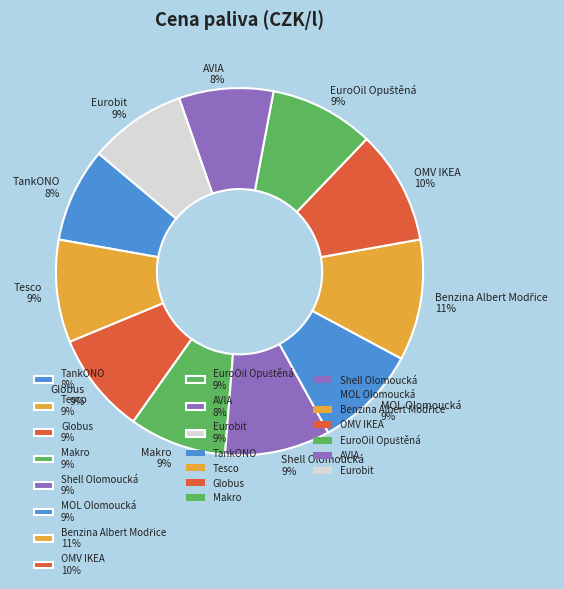

Does OMV IKEA account for over 50% of the chart?

No